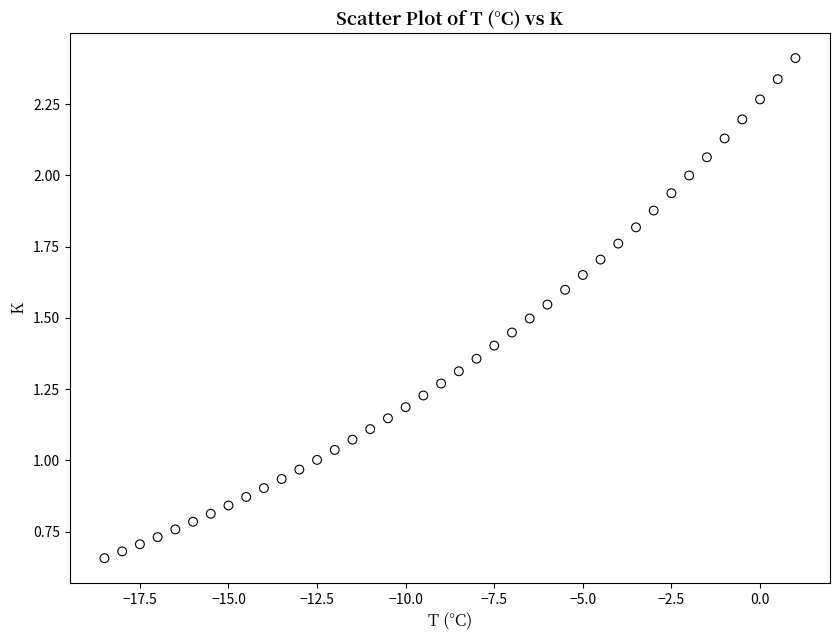

What is the range of X values (max minus min)?

19.5